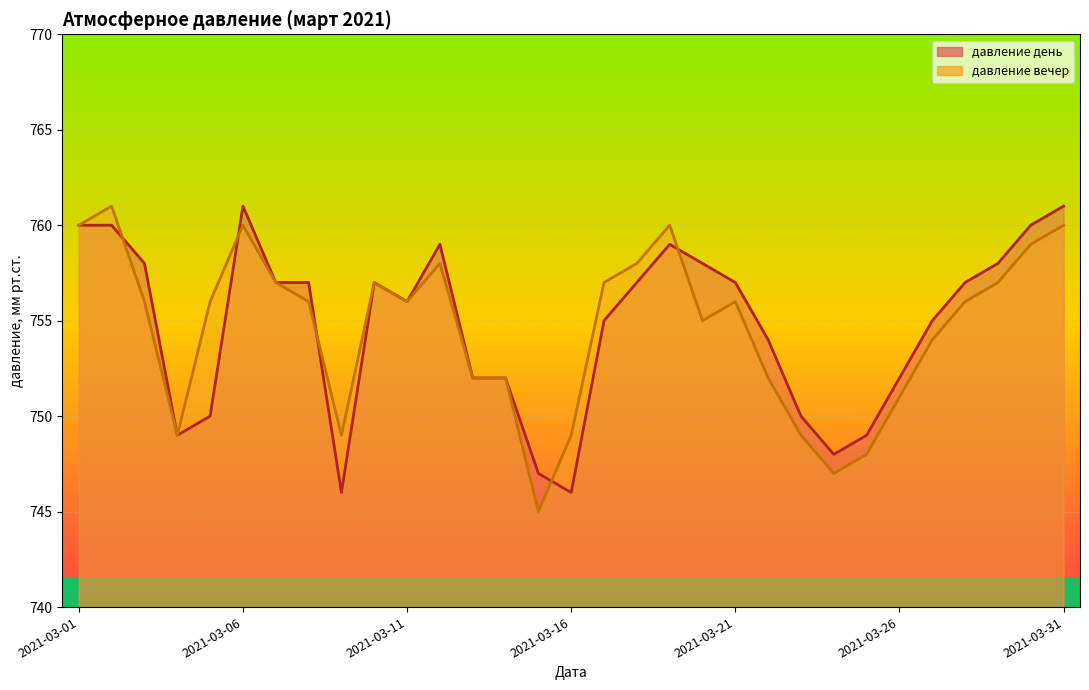

Which has a higher value, 2021-03-28 or 2021-03-14?

2021-03-28